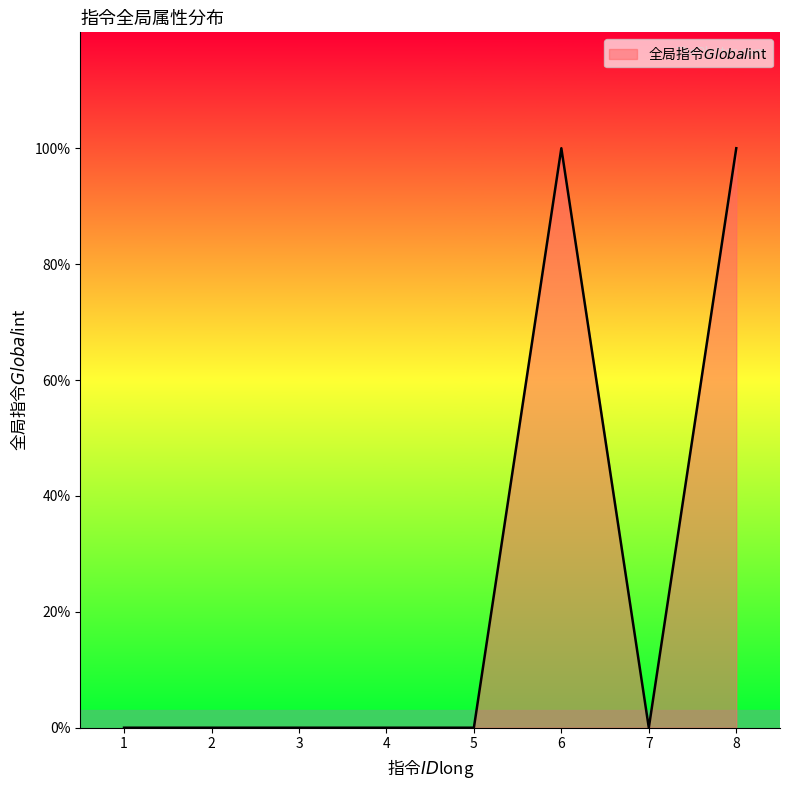

Reading right to left, extract all data points from this chart.

1	0	1	0	0	0	0	0